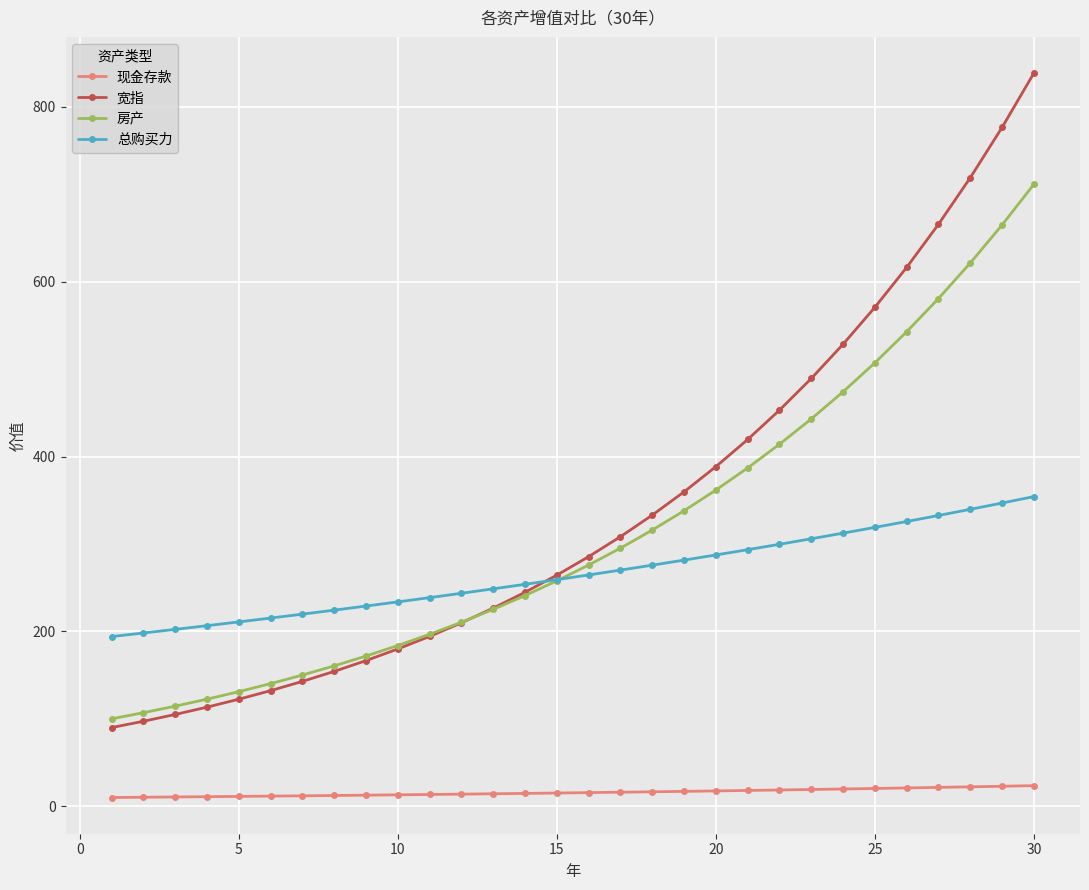

What is the value of the 总购买力 point at the 23rd from the left?

305.9